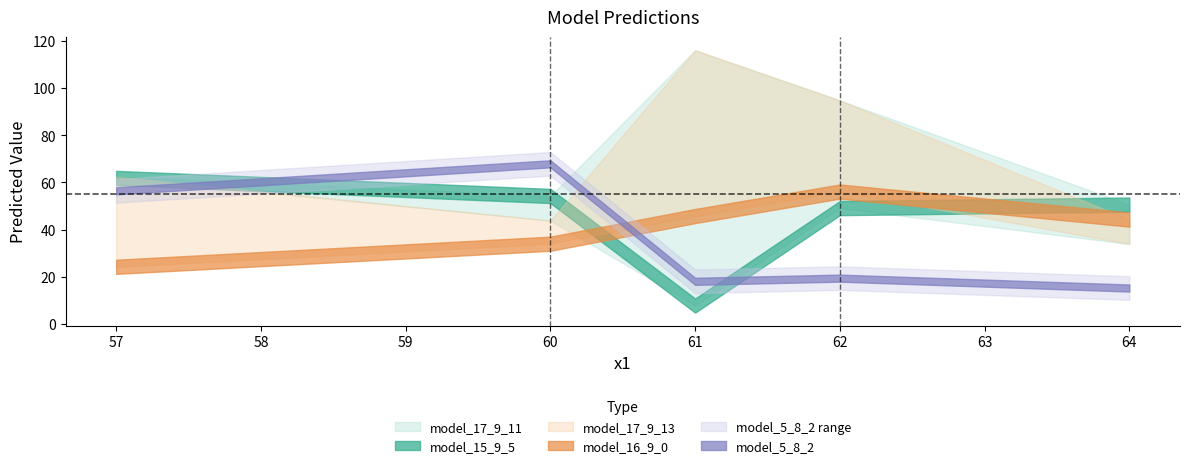

What is the difference between the second highest and minimum values in the model_16_9_0 series?

21.5